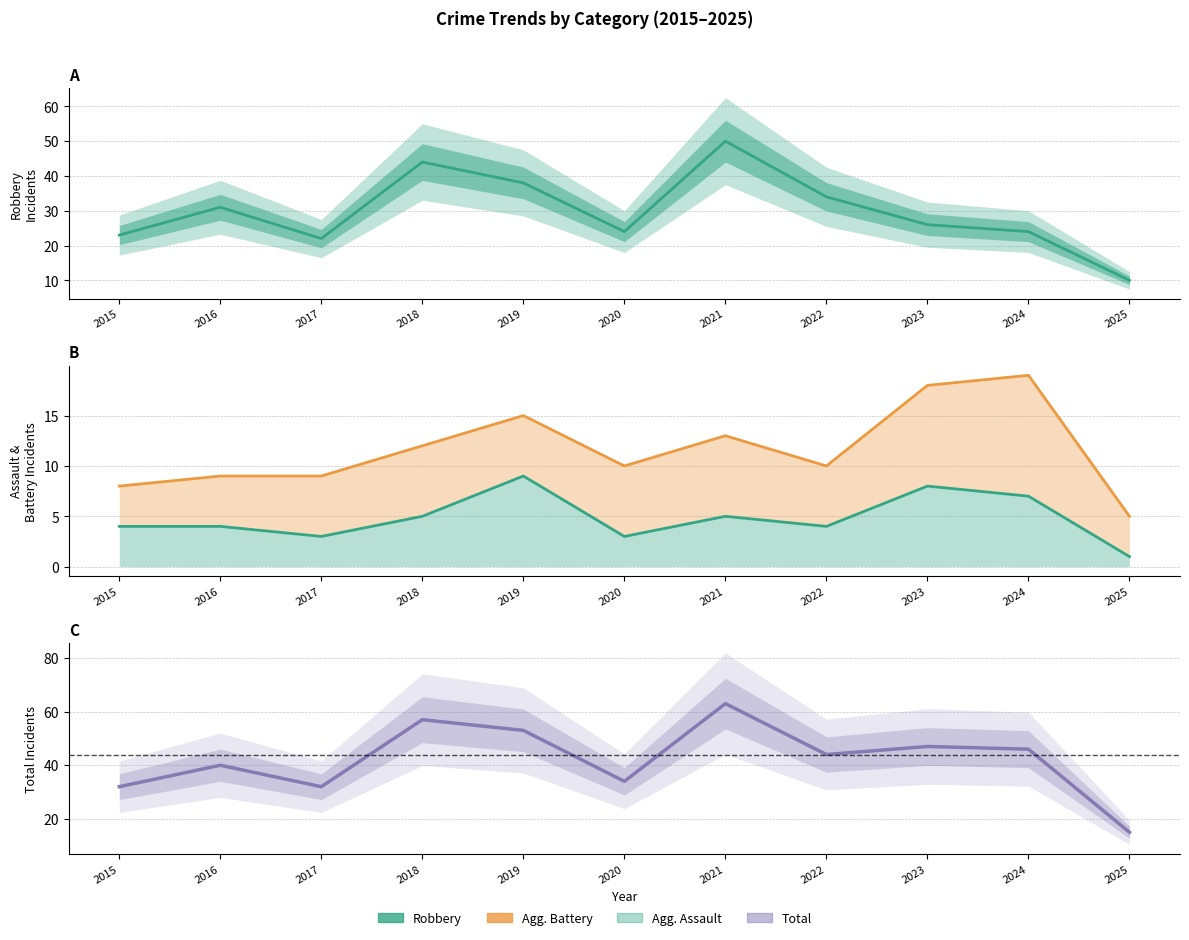

What is the difference between the Aggravated Assault values at 2025 and 2017?

2